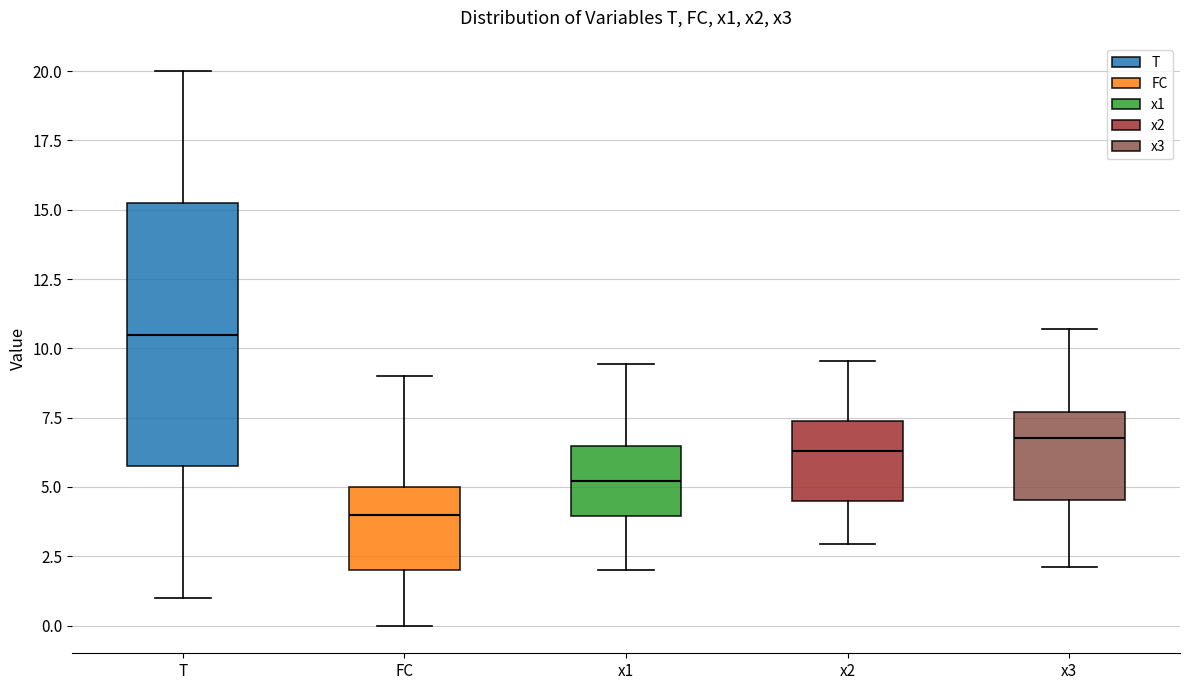

Where does the upper whisker of the box for x3 end on the y-axis? The values are not printed on the chart, so give them approximately, as read against the axis.

10.5